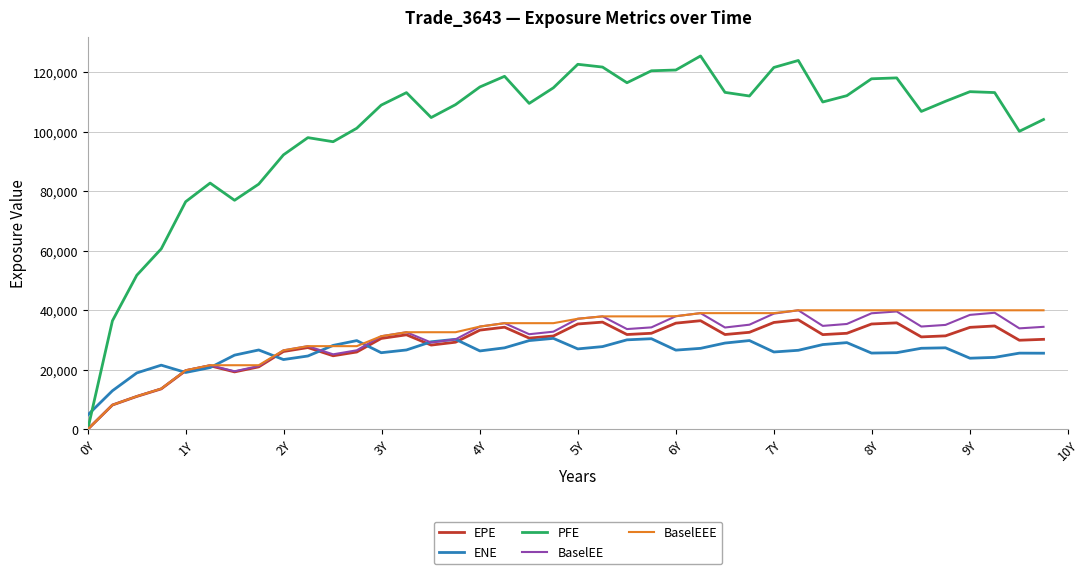

What is the maximum value for BaselEE?

39972.4